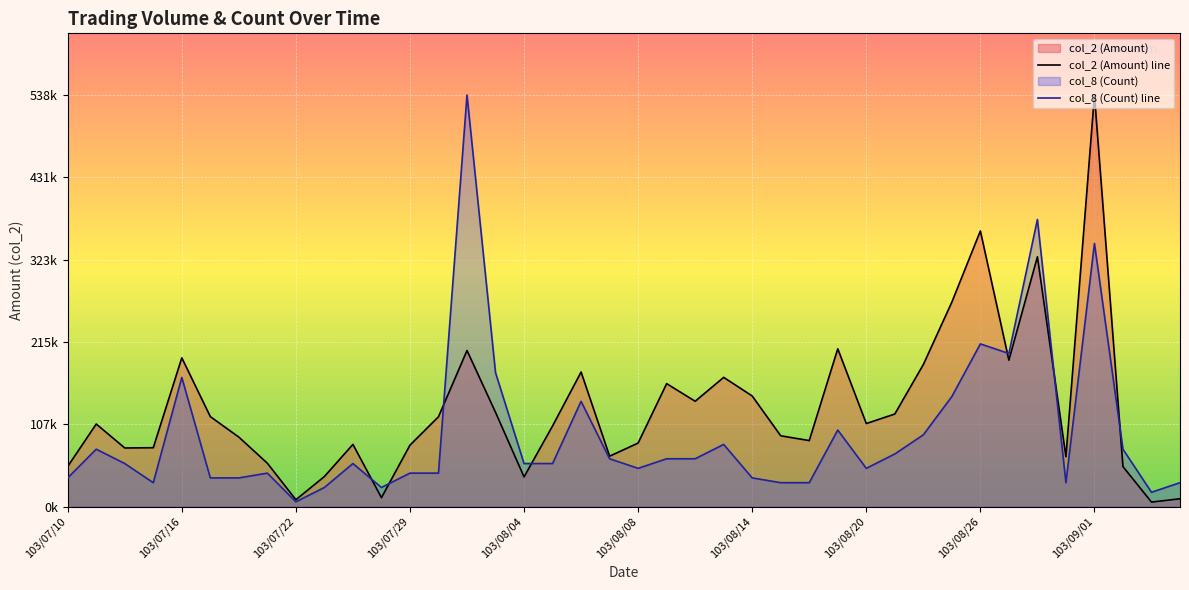

Reading left to right, what are all the values shown in this chart?

col_2 (Amount) line: 52640.0	108160.0	76800.0	77120.0	194840.0	117870.0	91030.0	56800.0	9000.0	39400.0	81490.0	11710.0	80480.0	117710.0	204440.0	123460.0	38910.0	105640.0	176230.0	66060.0	83230.0	161050.0	137960.0	169270.0	144880.0	92750.0	86490.0	206690.0	108780.0	121280.0	186010.0	267800.0	360940.0	191780.0	327140.0	65330.0	538920.0	52400.0	5950.0	10300.0
col_8 (Count) line: 37599.1	75198.1	56398.6	31332.6	169195.8	37599.1	37599.1	43865.6	6266.5	25066.0	56398.6	25066.0	43865.6	43865.6	538920.0	175462.3	56398.6	56398.6	137863.3	62665.1	50132.1	62665.1	62665.1	81464.7	37599.1	31332.6	31332.6	100264.2	50132.1	68931.6	93997.7	144129.8	213061.4	200528.4	375990.7	31332.6	344658.1	75198.1	18799.5	31332.6